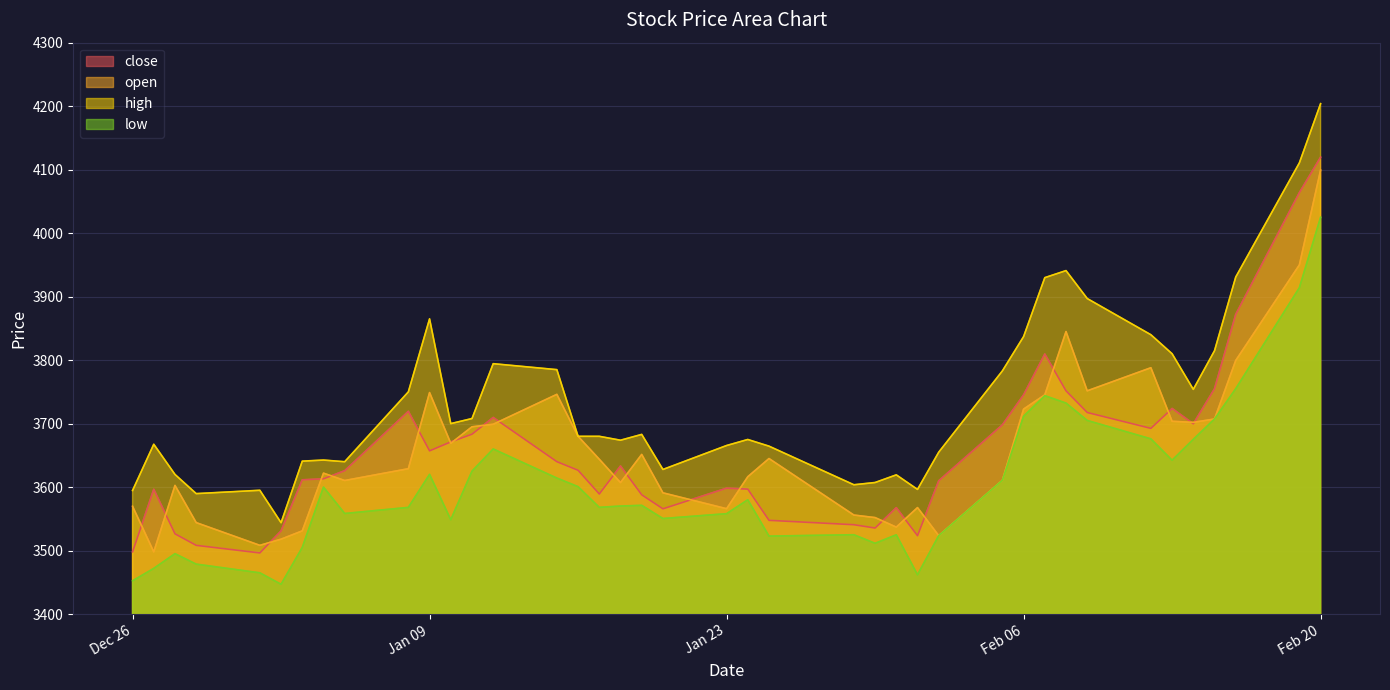

What are all the series names shown in the legend?

close, open, high, low